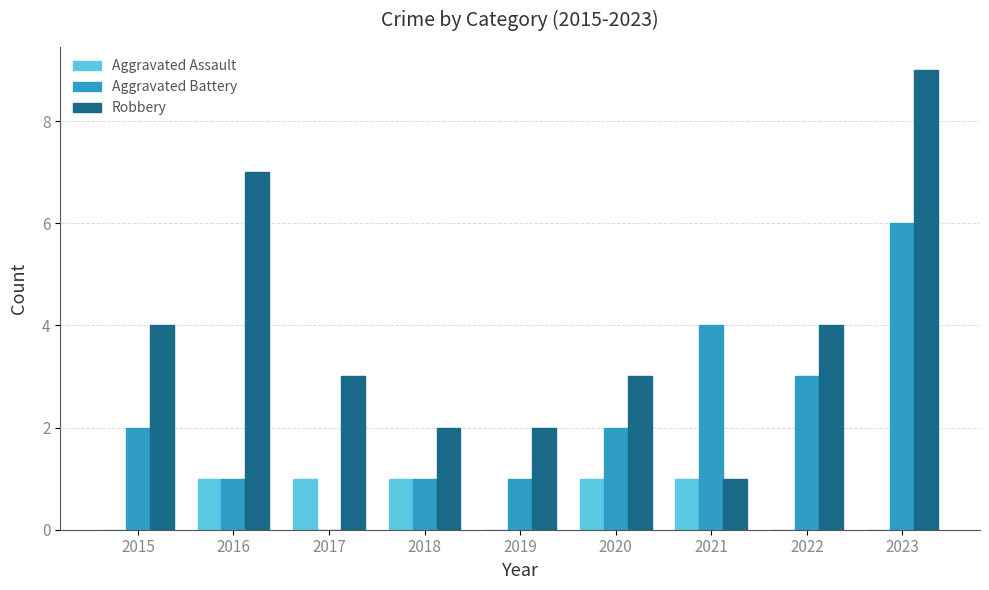

Read the Robbery value at 2020.

3